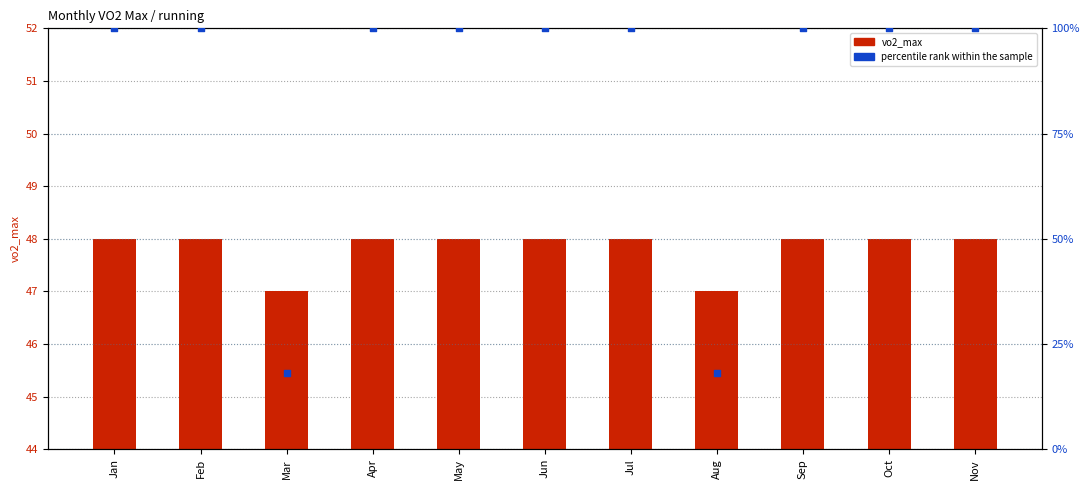

Which series contains the highest Y value?

percentile rank within the sample